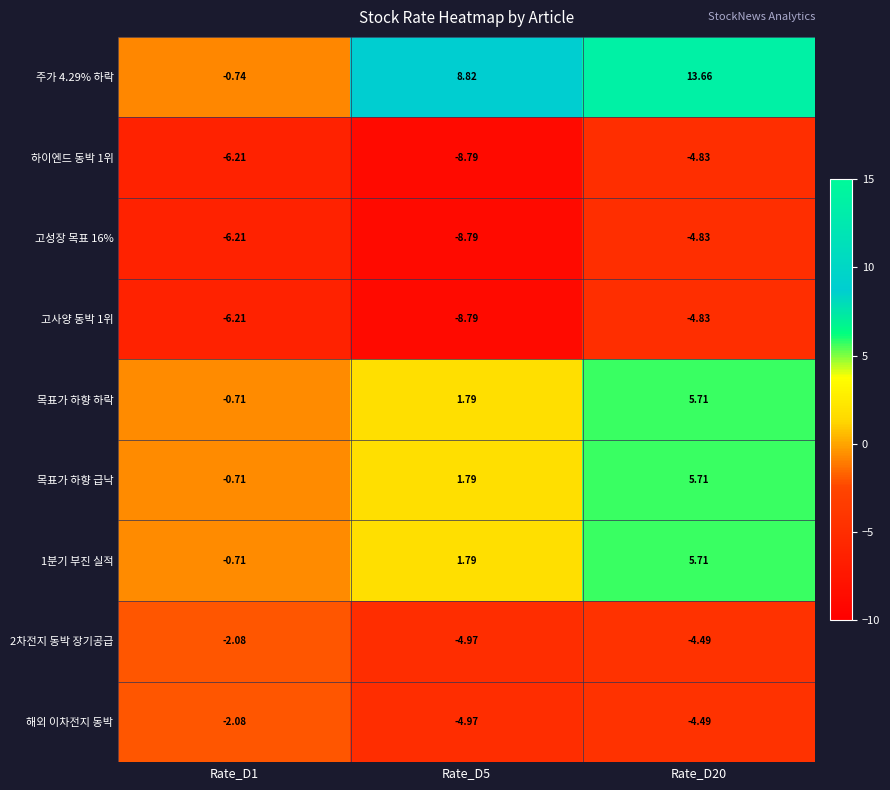

Which series has the largest total across all categories?

주가 4.29% 하락